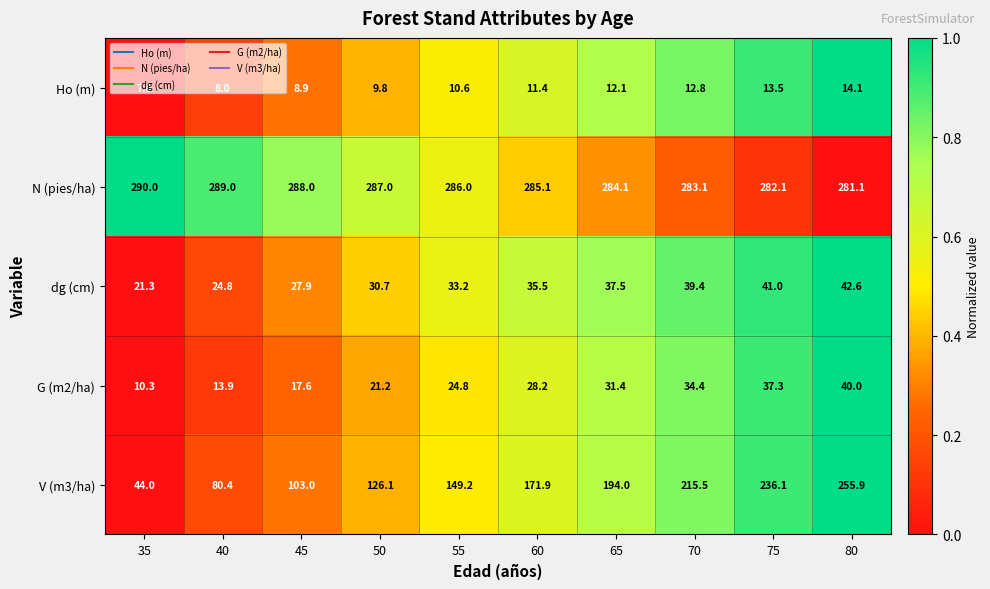

List the series in order of their peak value, lowest first.

Ho (m), G (m2/ha), dg (cm), V (m3/ha), N (pies/ha)